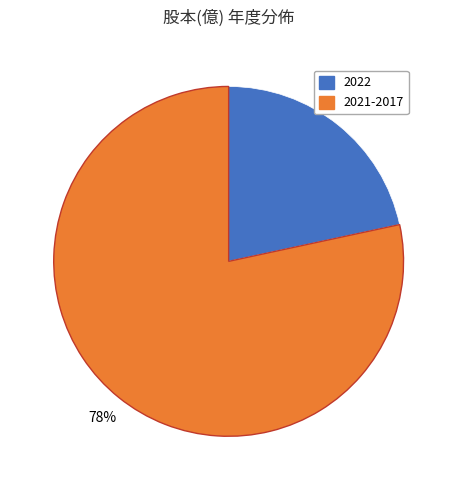

How many slices are in this pie chart?

2